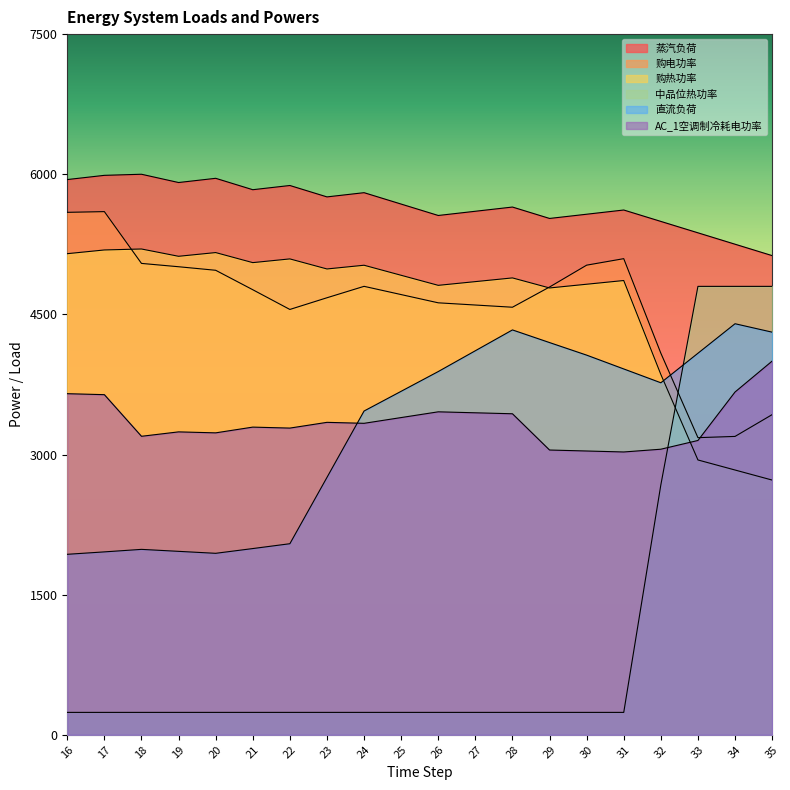

Which label corresponds to the largest value in the chart?

18